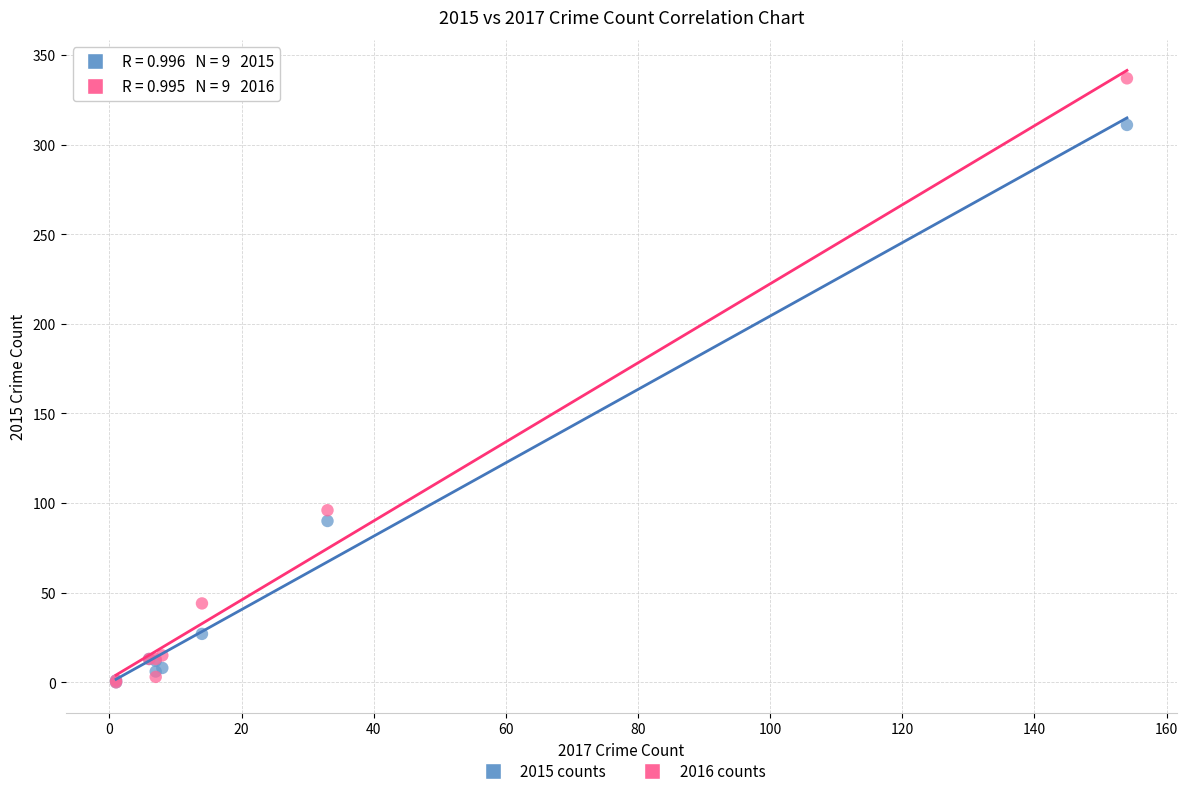

In the 2015 counts series, what Y value is closest to 155?

90